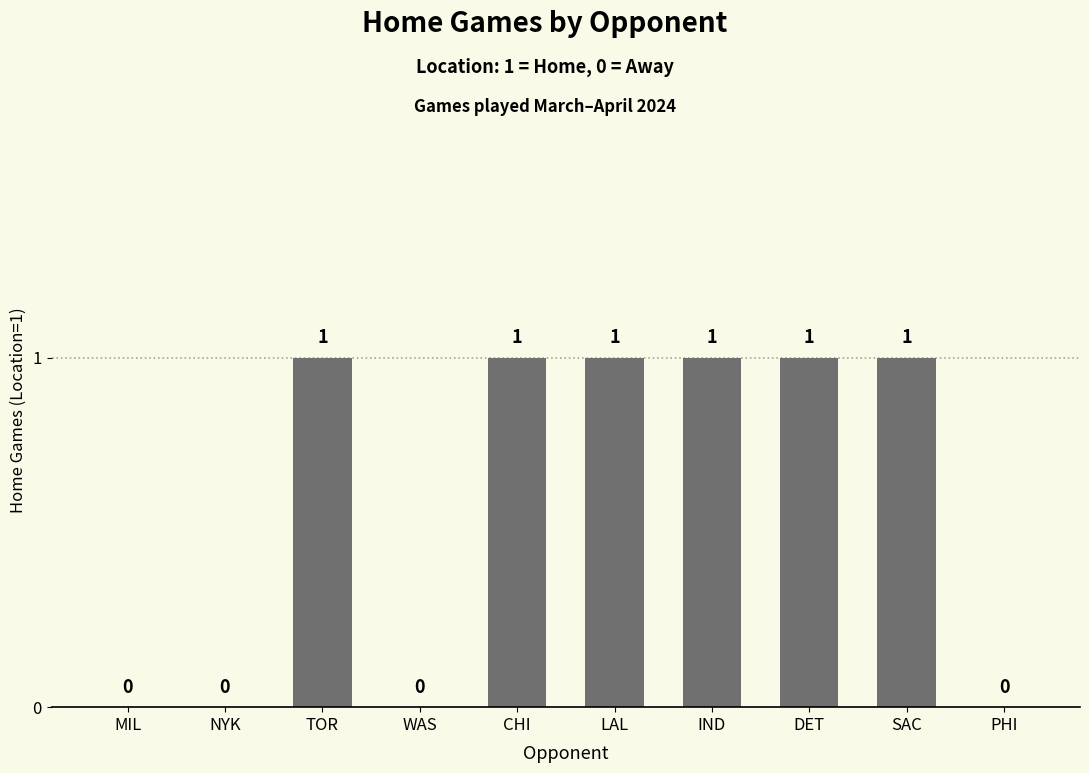

What is the sum of all values?

6